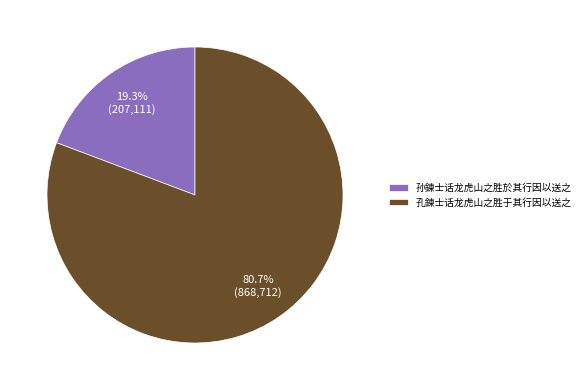

Combined, what portion of the pie is 孙鍊士话龙虎山之胜於其行因以送之 and 孔鍊士话龙虎山之胜于其行因以送之?

100.0%